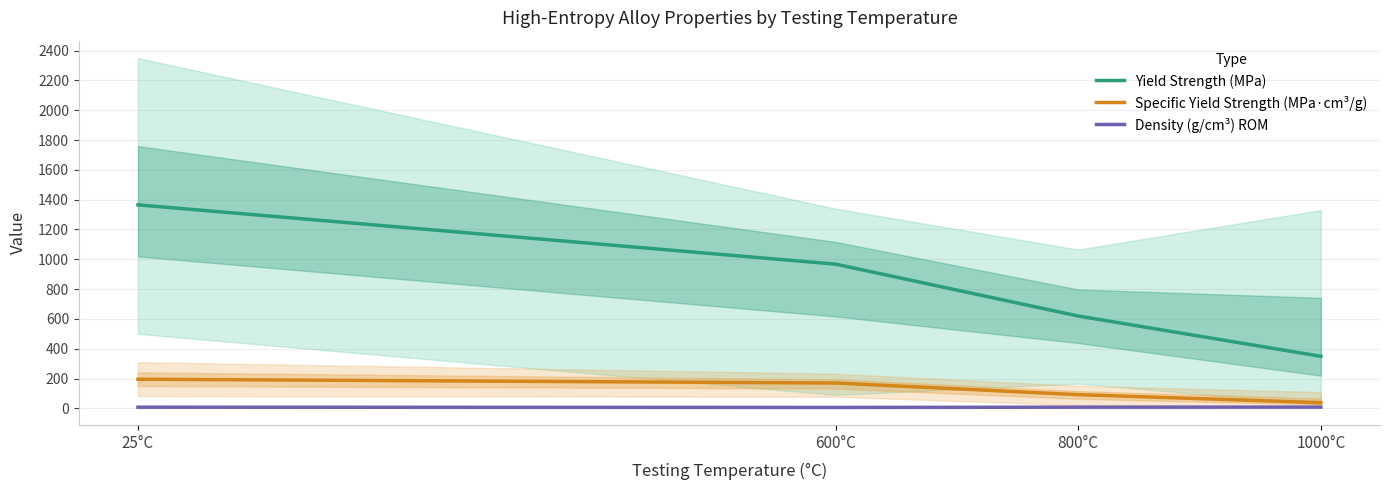

True or false: Density (g/cm³) ROM has a value of 12.8 at 800°C.

False